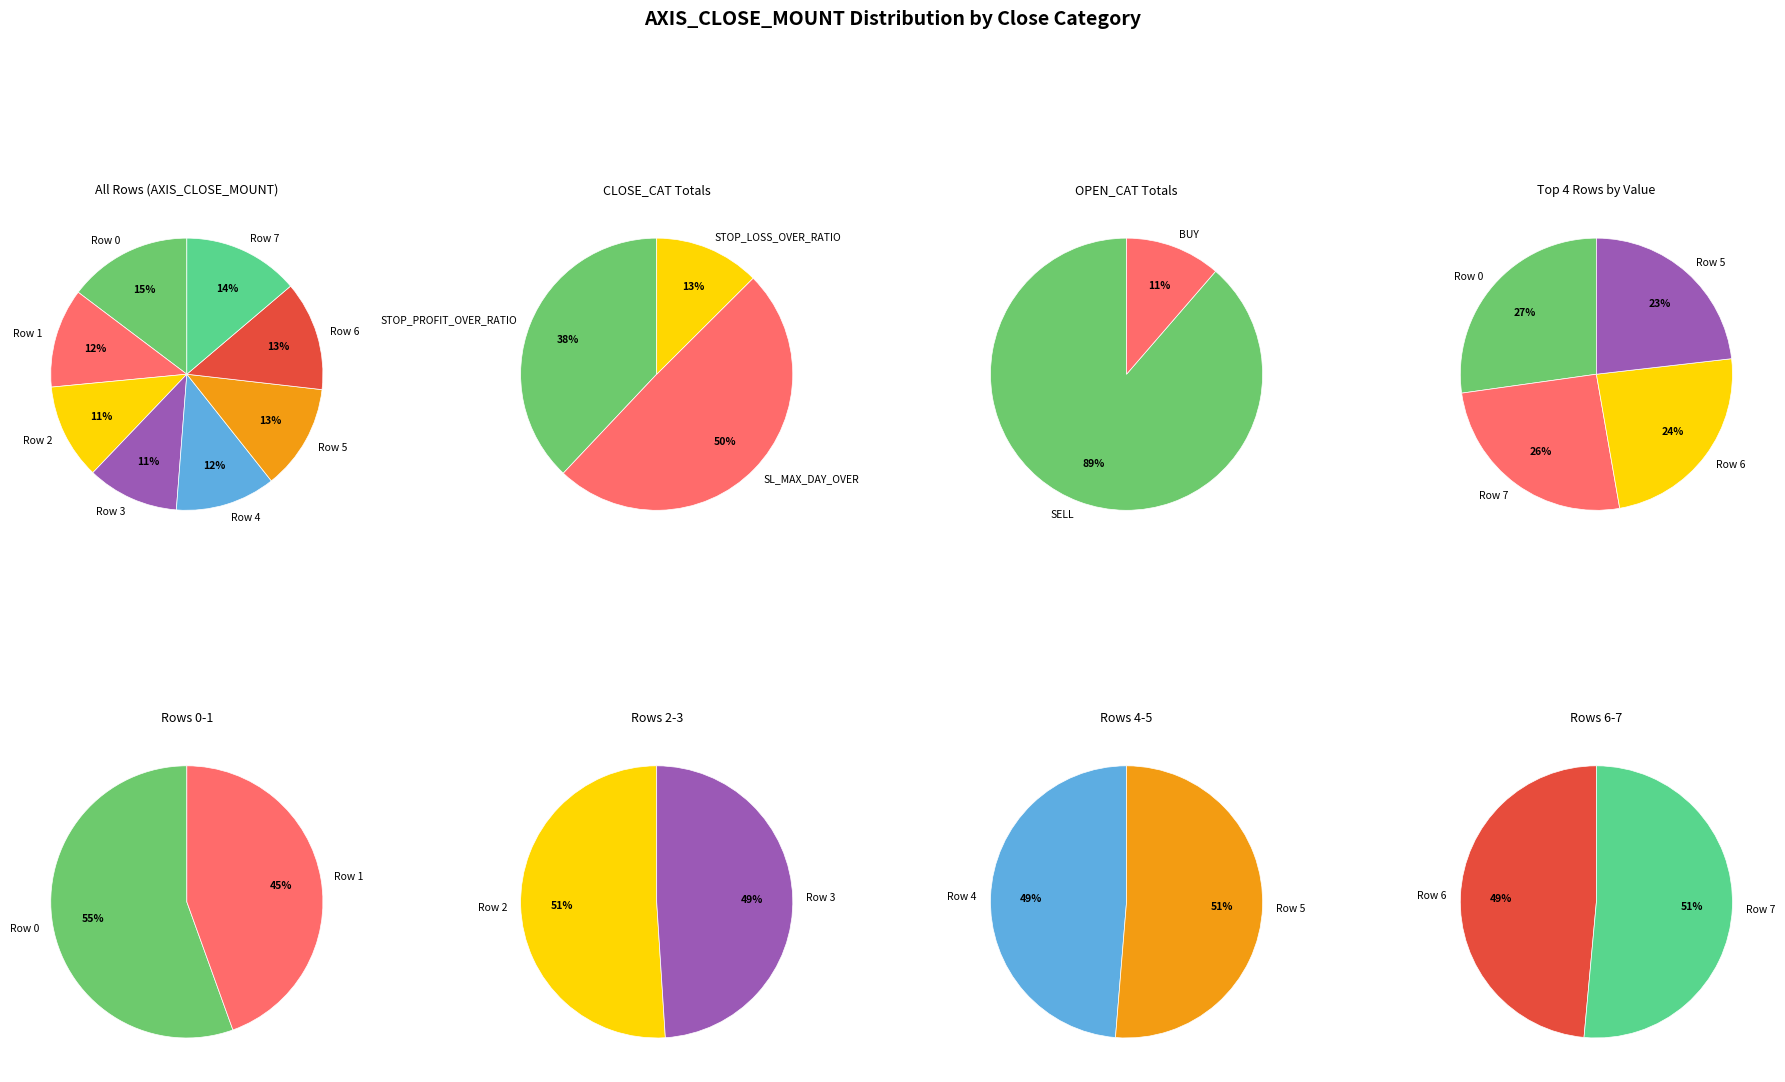

Which slice is the largest?

Row 0